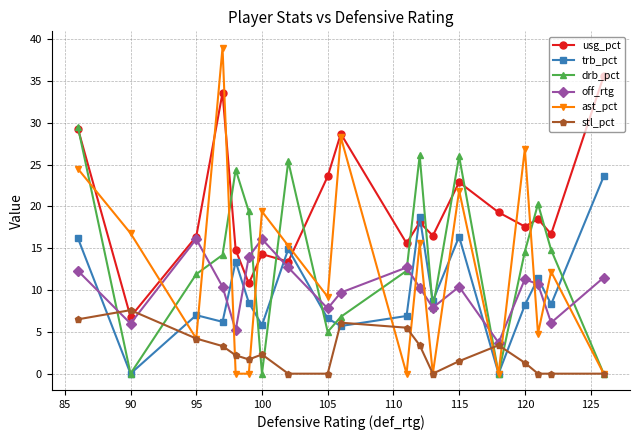

Which series has the largest total across all categories?

usg_pct